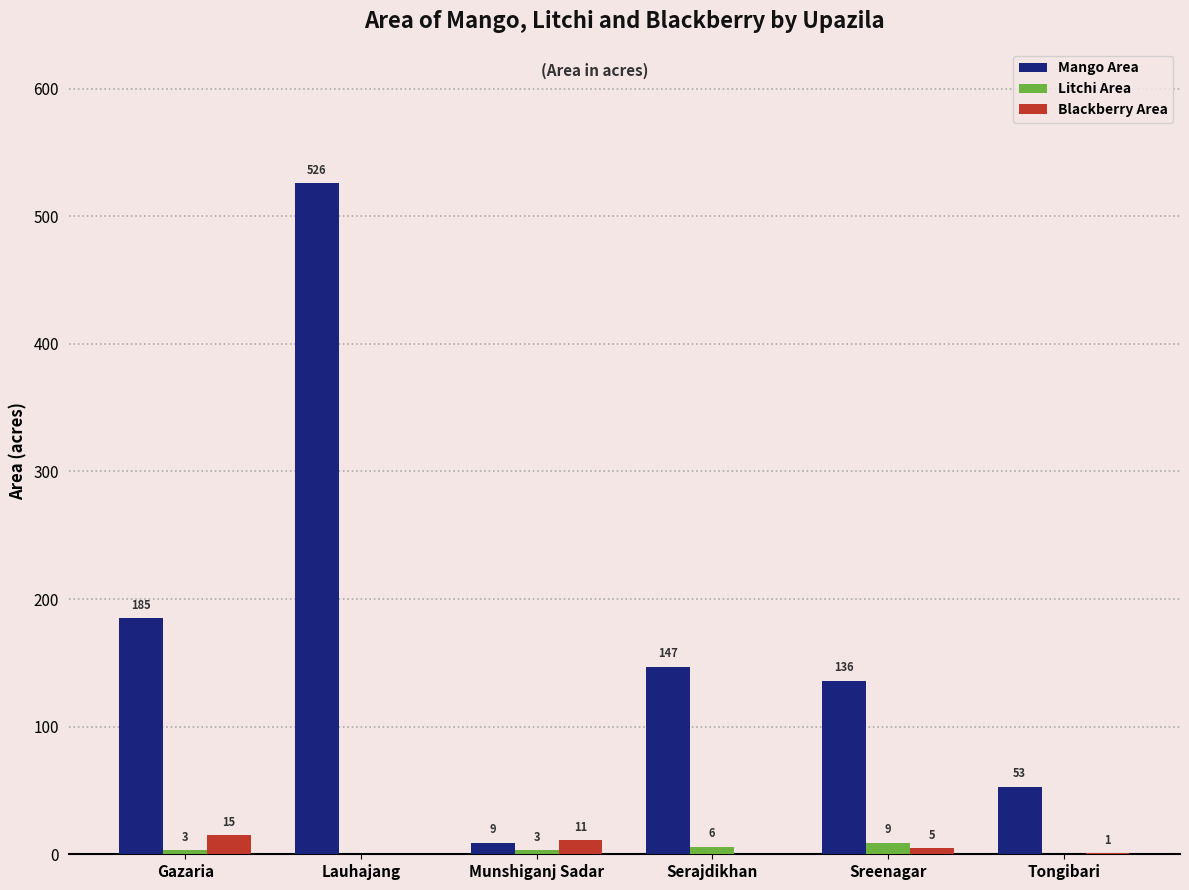

What is the sum of all Mango Area values?

1056